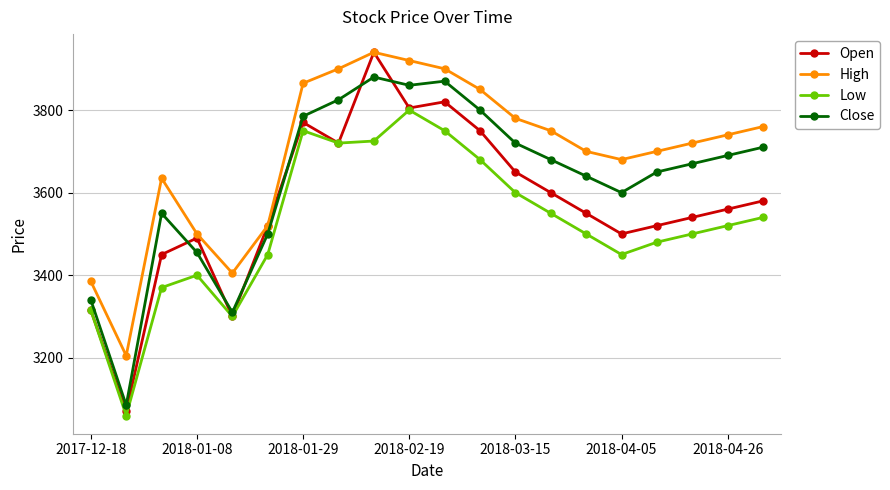

List the series in order of their overall mean, lowest first.

Low, Open, Close, High